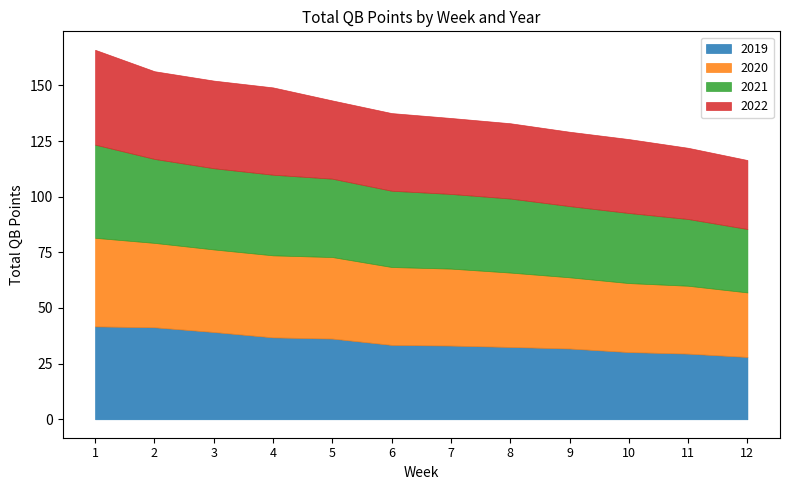

True or false: 2019 has more than 1 points higher than both neighbors.

False